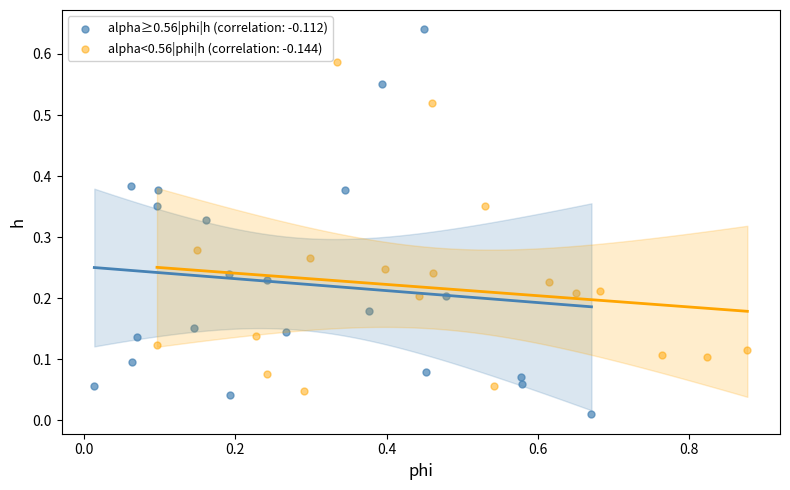

Which series has the widest spread of Y values?

alpha≥0.56|phi|h (correlation: -0.112)